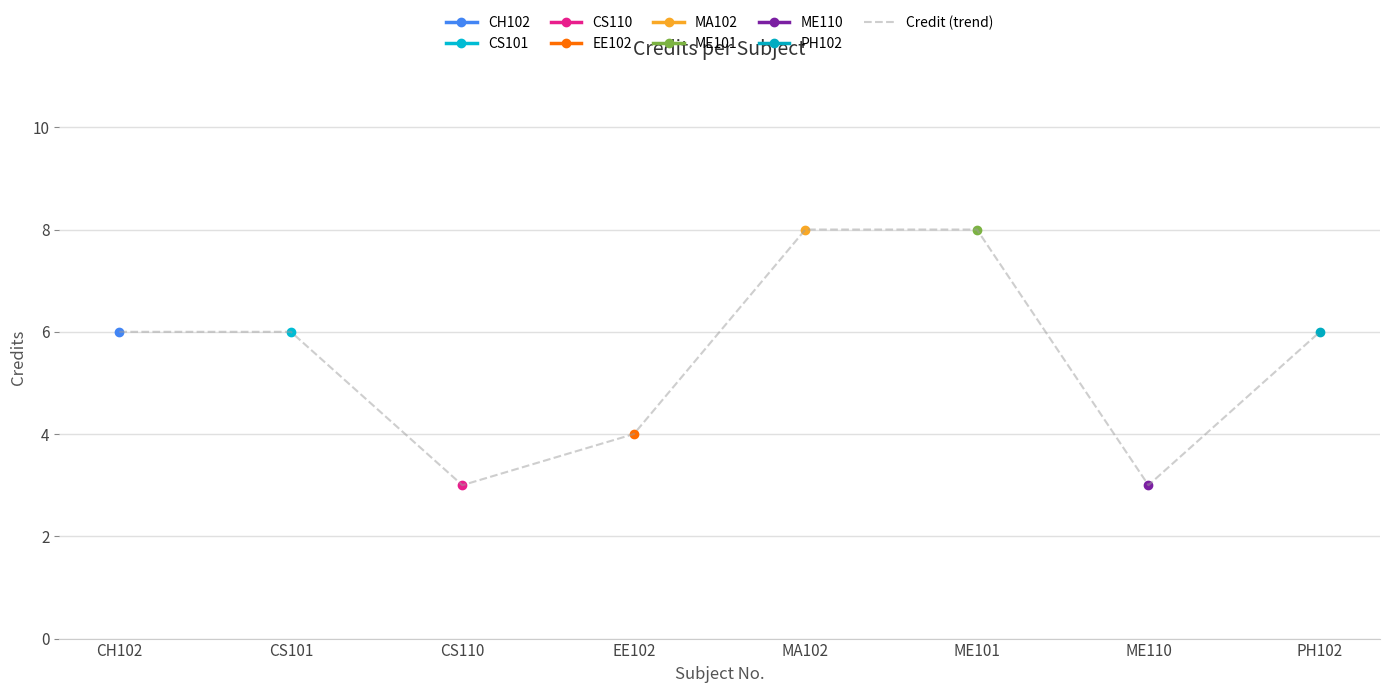

The value at ME110 is 2. True or false?

False